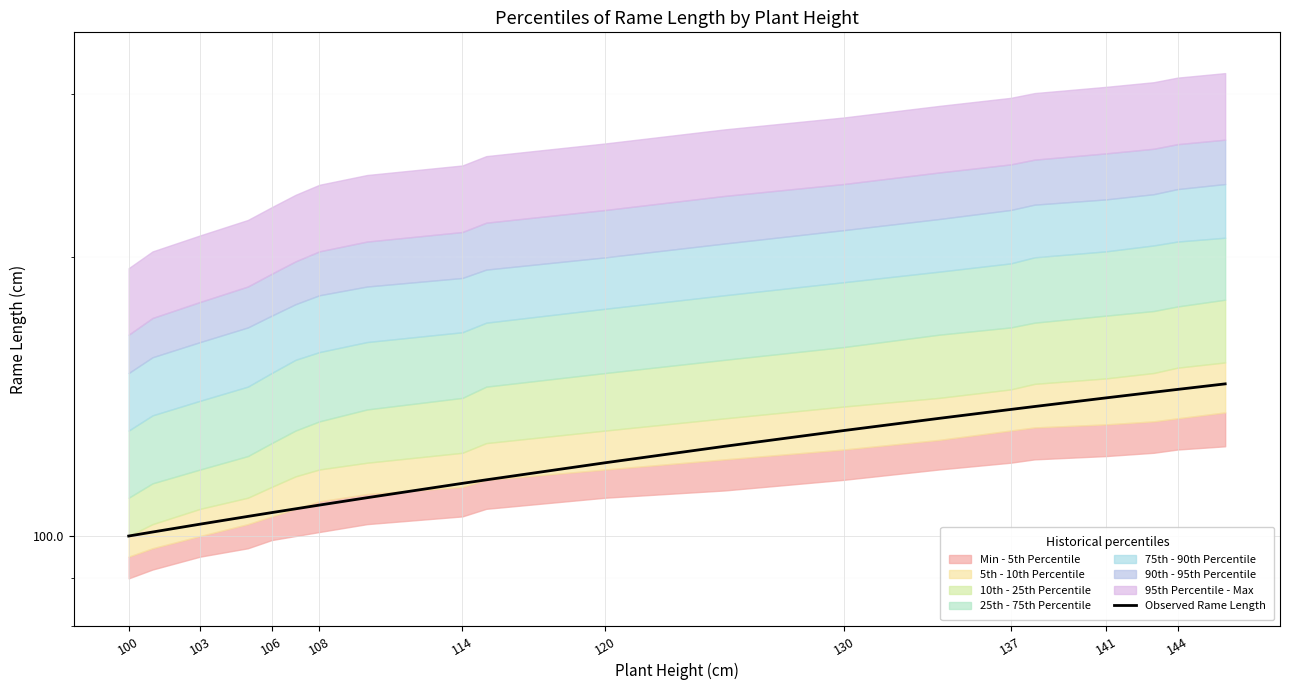

How many lines are shown in the chart?

1